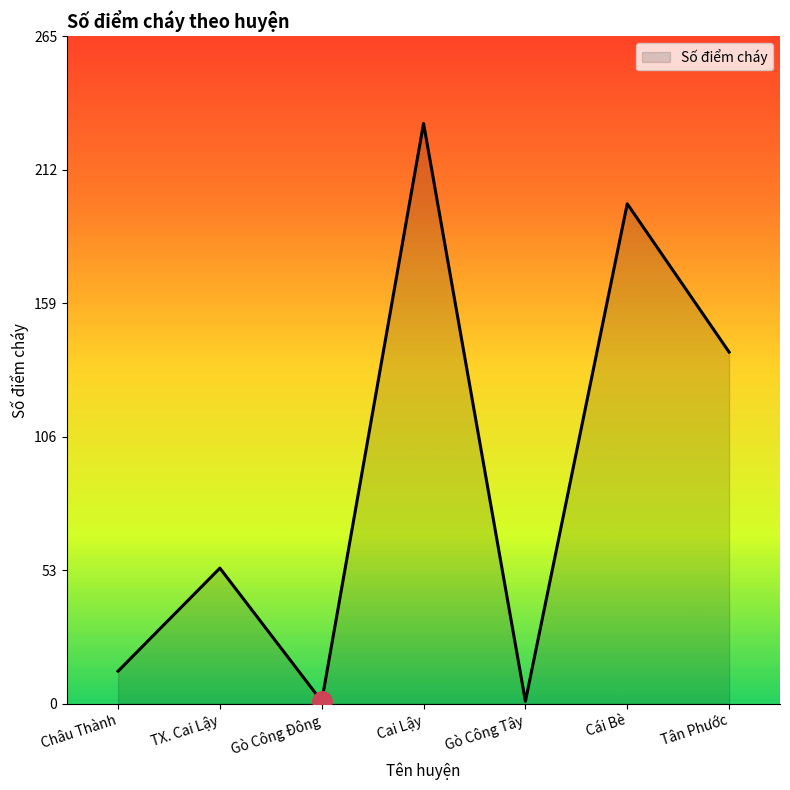

Reading left to right, extract all data points from this chart.

Châu Thành=13	TX. Cai Lậy=54	Gò Công Đông=1	Cai Lậy=231	Gò Công Tây=1	Cái Bè=199	Tân Phước=140